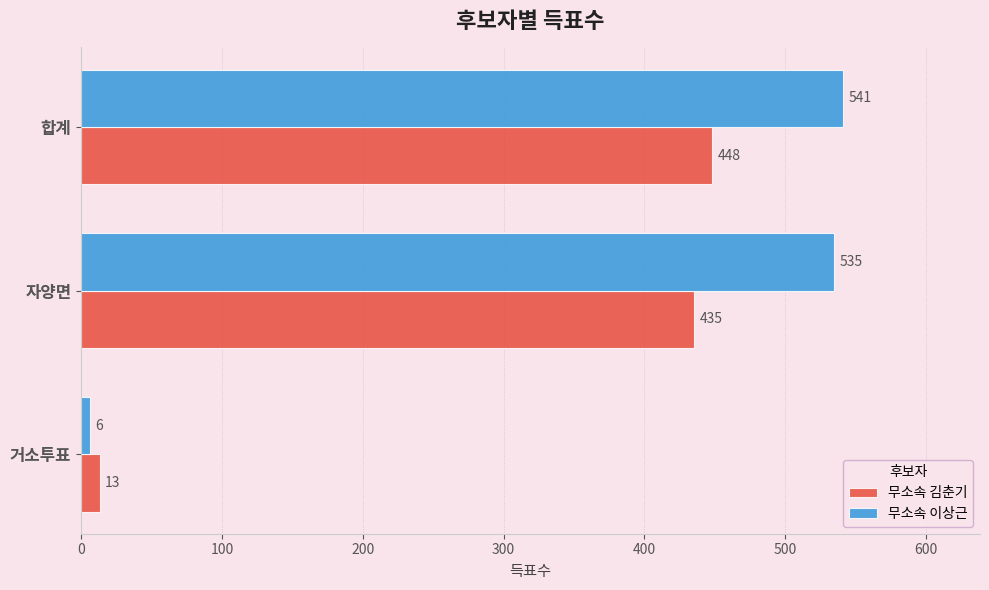

What is the sum of all 무소속 김춘기 values?

896